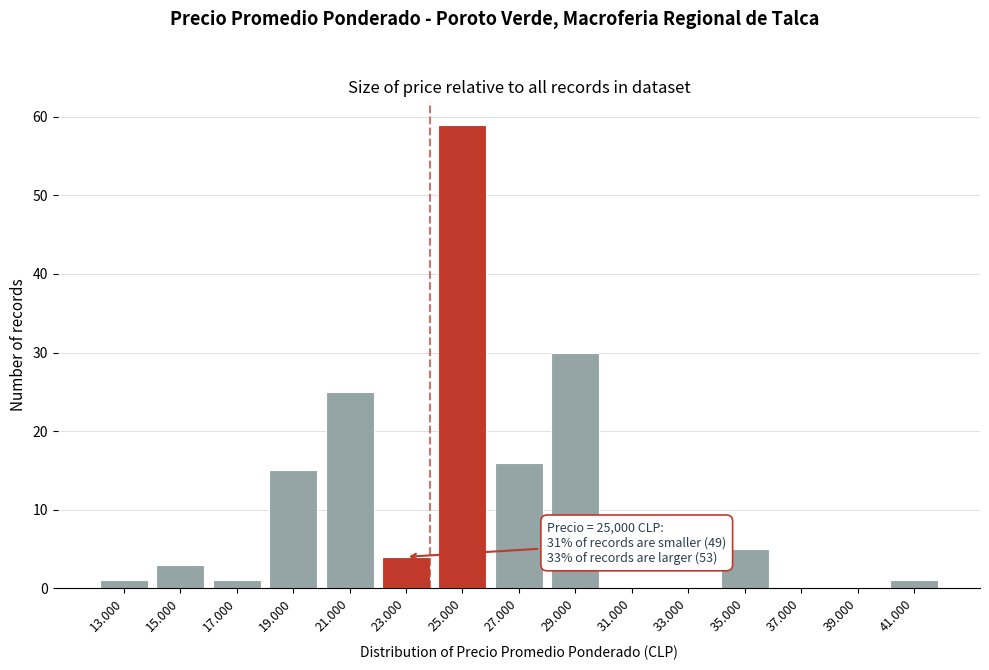

Reading left to right, transcribe all the data shown in this chart.

13.000=1	15.000=3	17.000=1	19.000=15	21.000=25	23.000=4	25.000=59	27.000=16	29.000=30	31.000=0	33.000=0	35.000=5	37.000=0	39.000=0	41.000=1